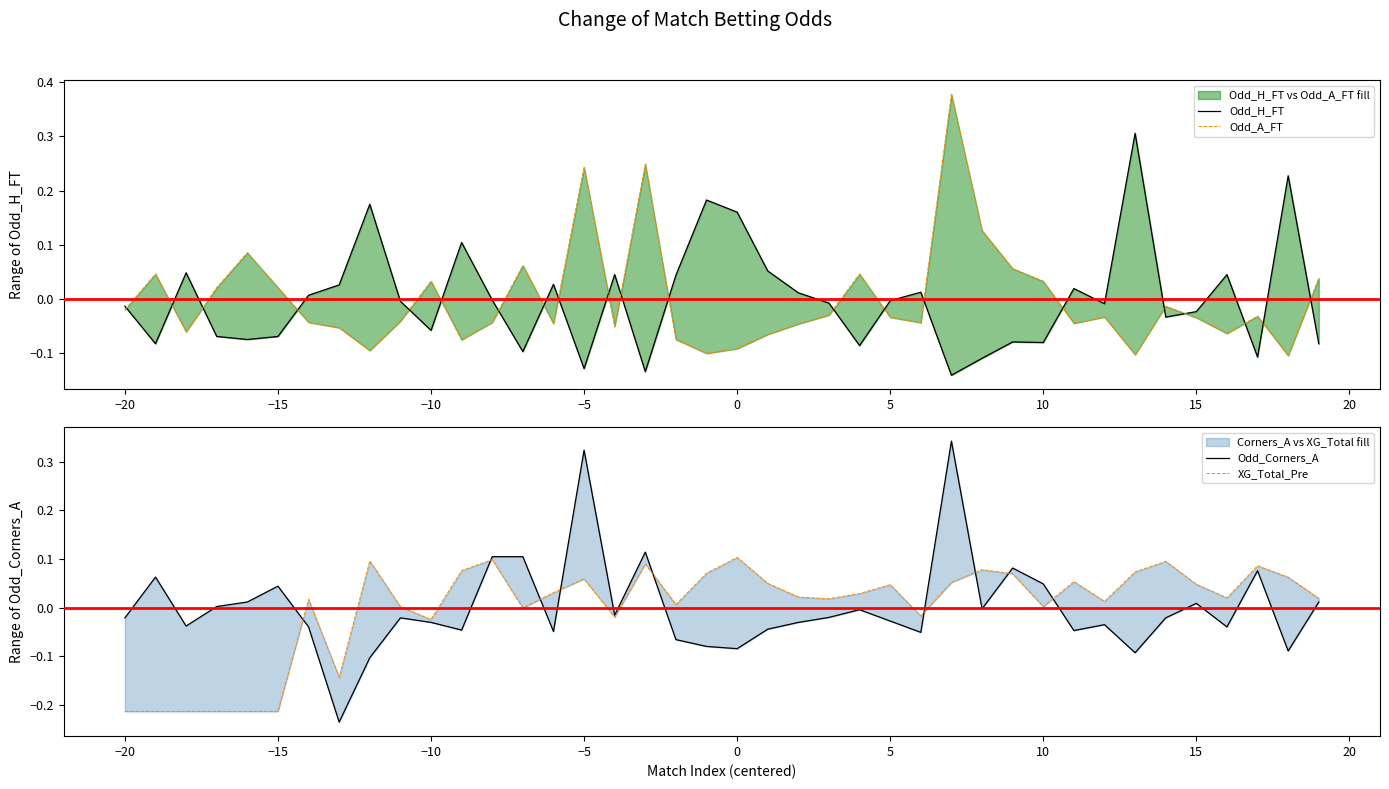

True or false: Odd_H_FT has more than 0 points higher than both neighbors.

True